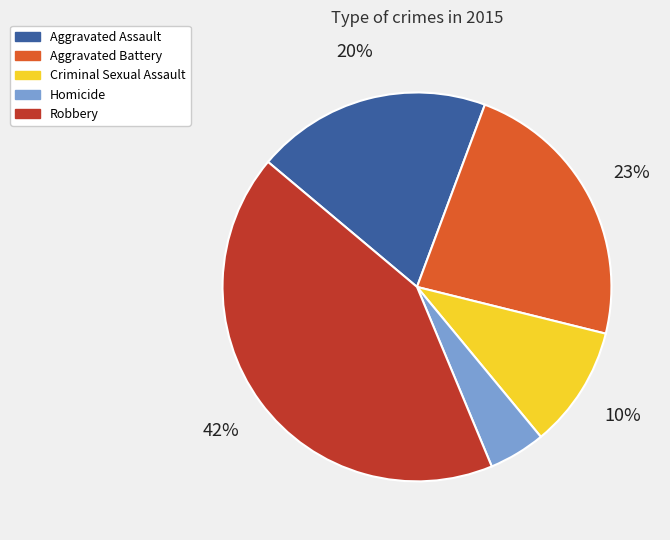

What percentage is the Aggravated Assault slice, to the nearest percent?

20%